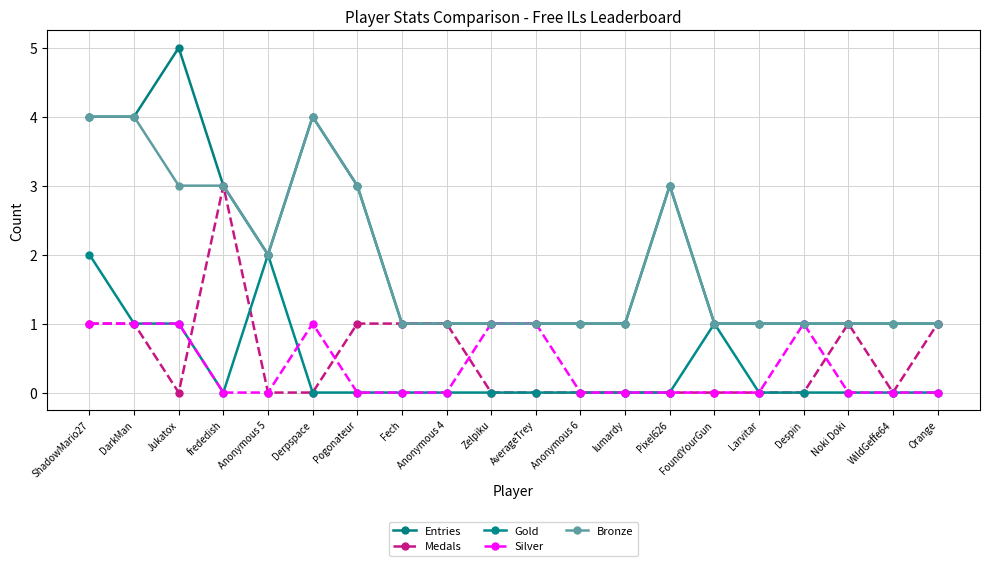

True or false: Silver has more than 0 points higher than both neighbors.

True